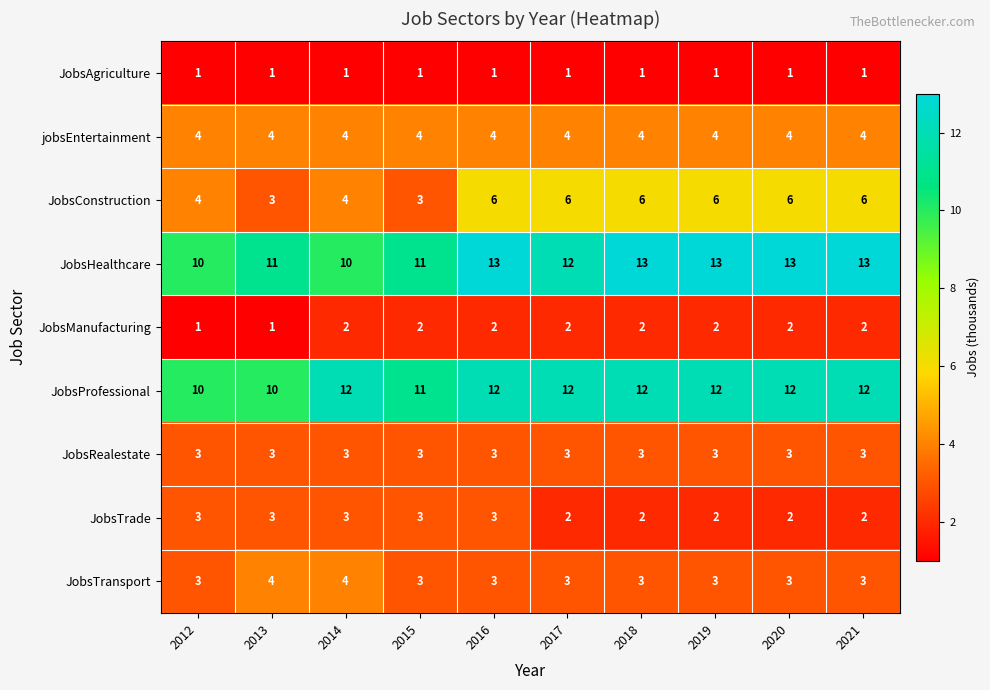

What is the greatest value displayed?

13